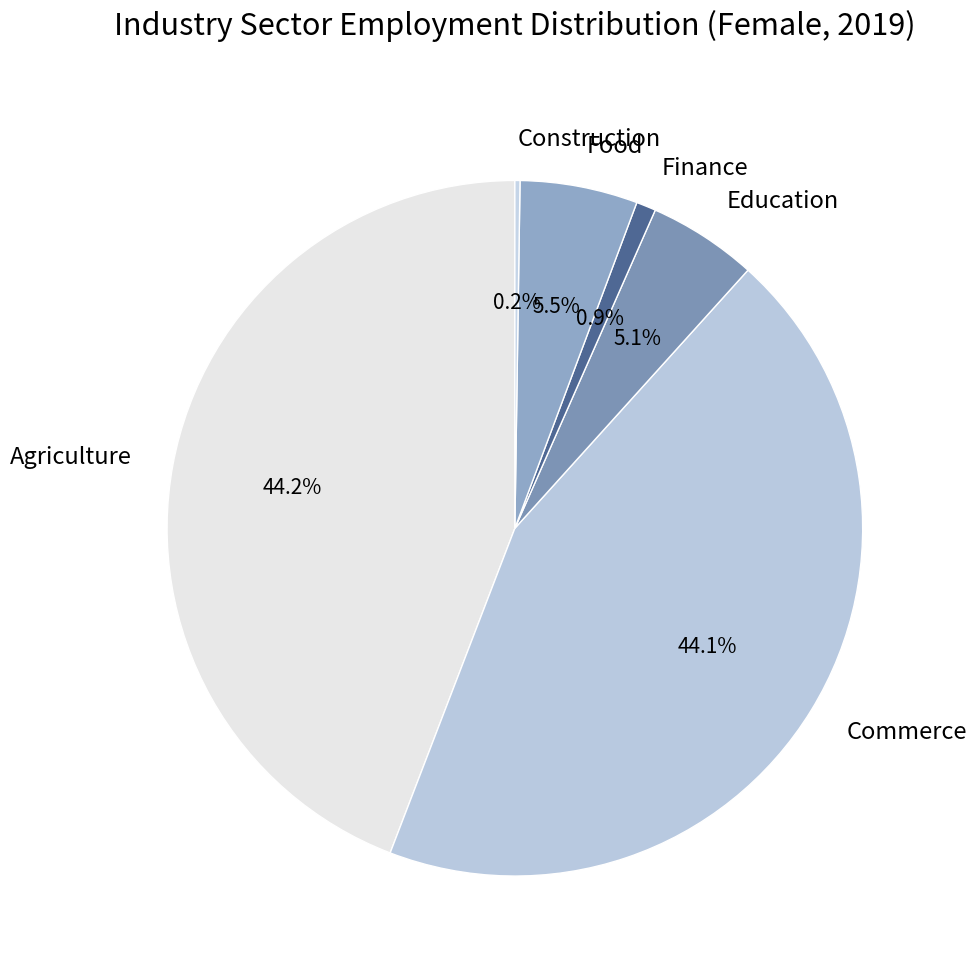

Which has a higher value, Commerce or Finance?

Commerce